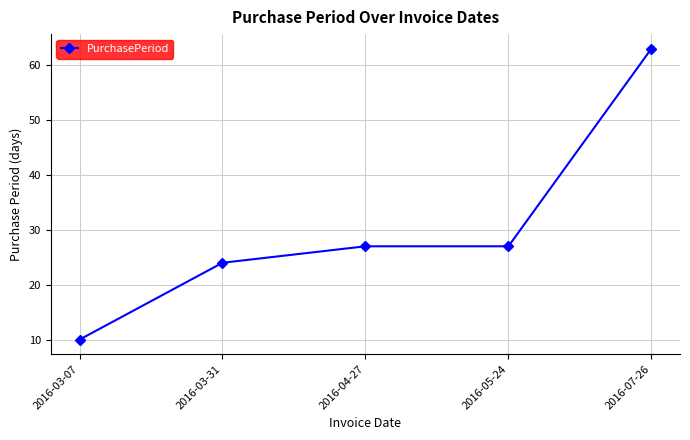

Reading right to left, transcribe all the data shown in this chart.

63	27	27	24	10